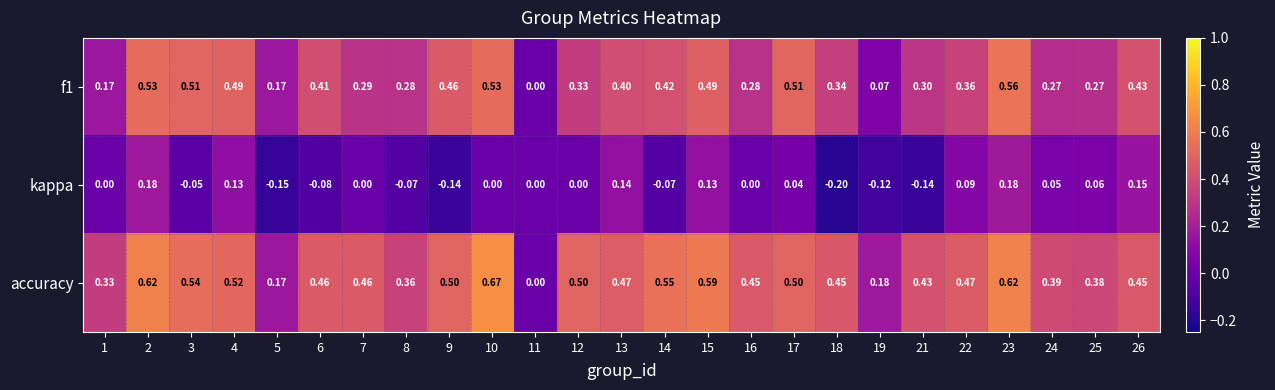

Between 17 and 26, which series saw the biggest shift?

kappa